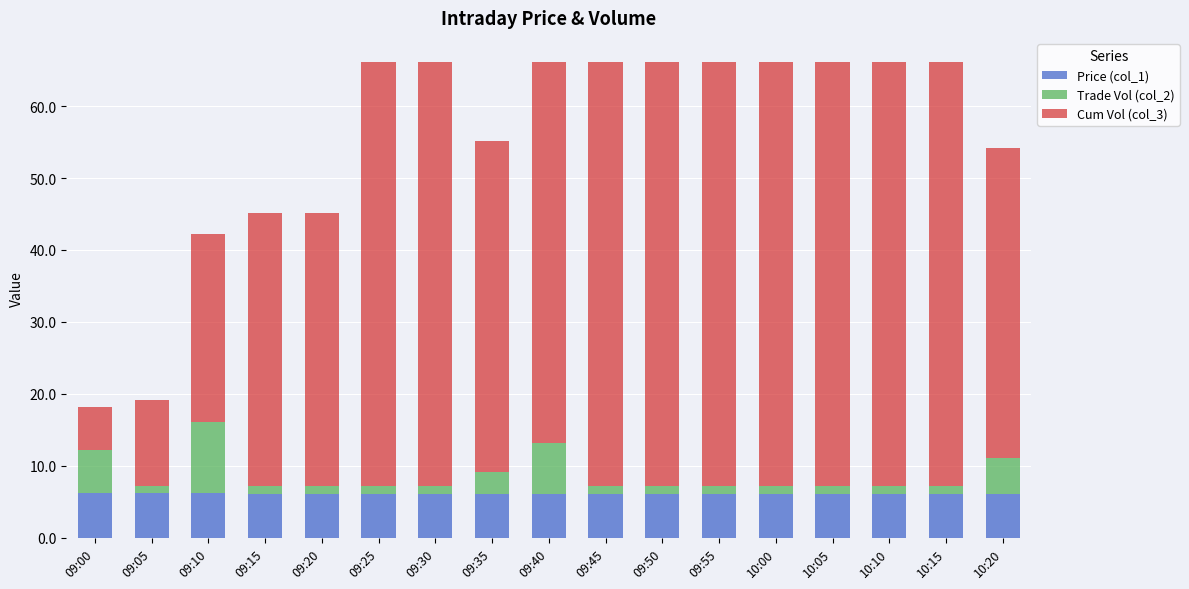

Is it true that Price (col_1) equals 6.2 at 10:20?

True